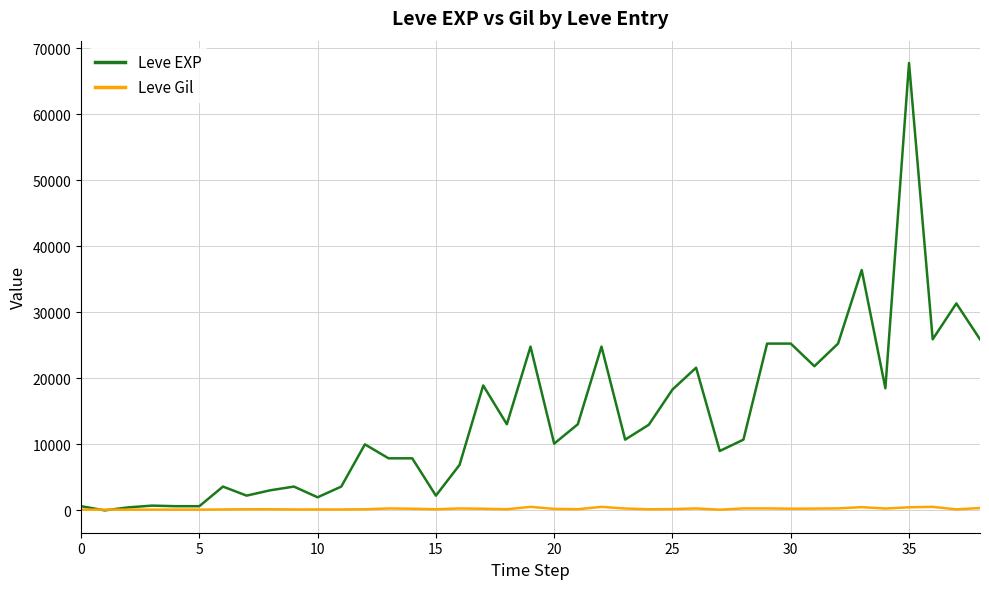

Rank the series by their maximum value, from lowest to highest.

Leve Gil, Leve EXP